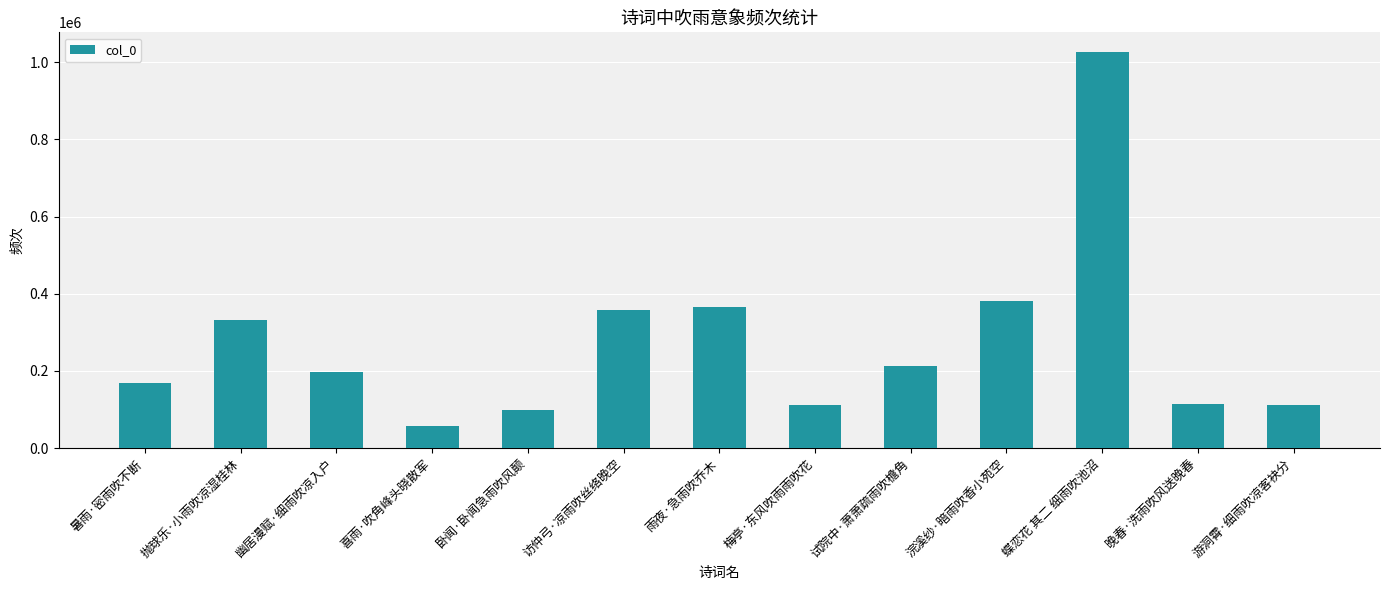

The chart shows a value of 380859 at 浣溪纱·暗雨吹香小苑空. True or false?

True